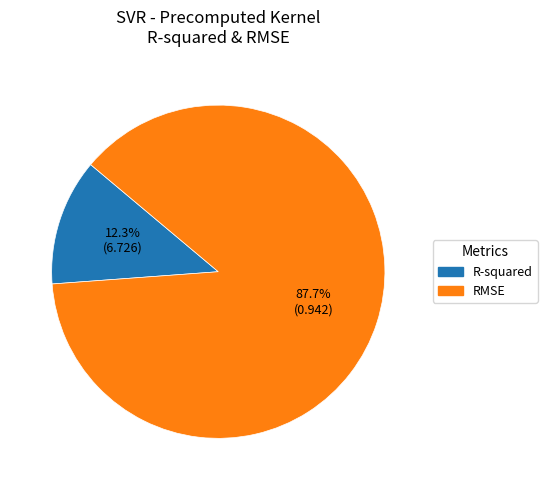

Between R-squared and RMSE, which is larger?

RMSE